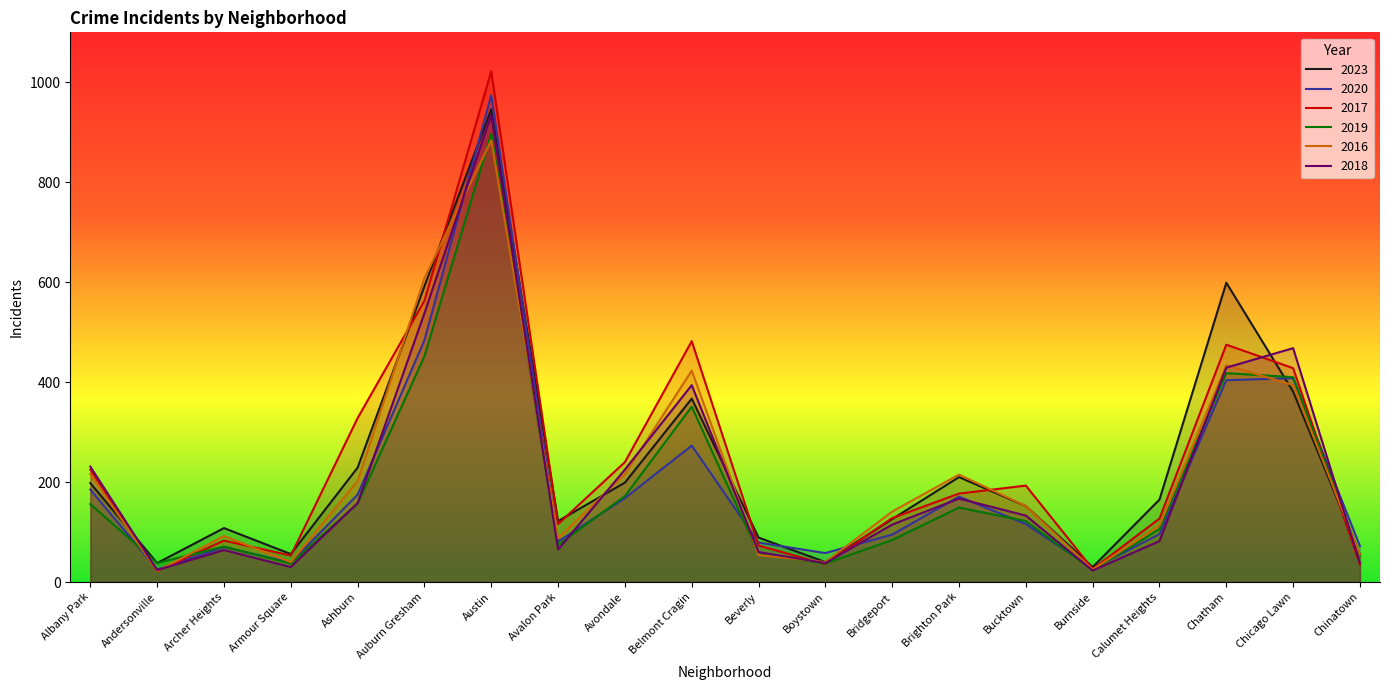

Between which two adjacent categories do 2018 and 2016 first intersect?

Andersonville and Archer Heights